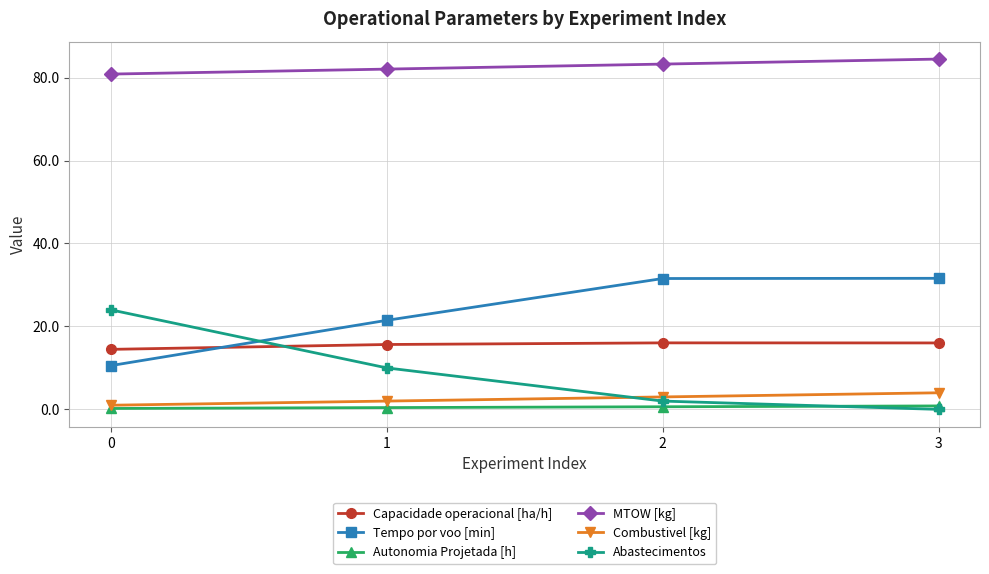

How many data points in Tempo por voo [min] are above 31?

2